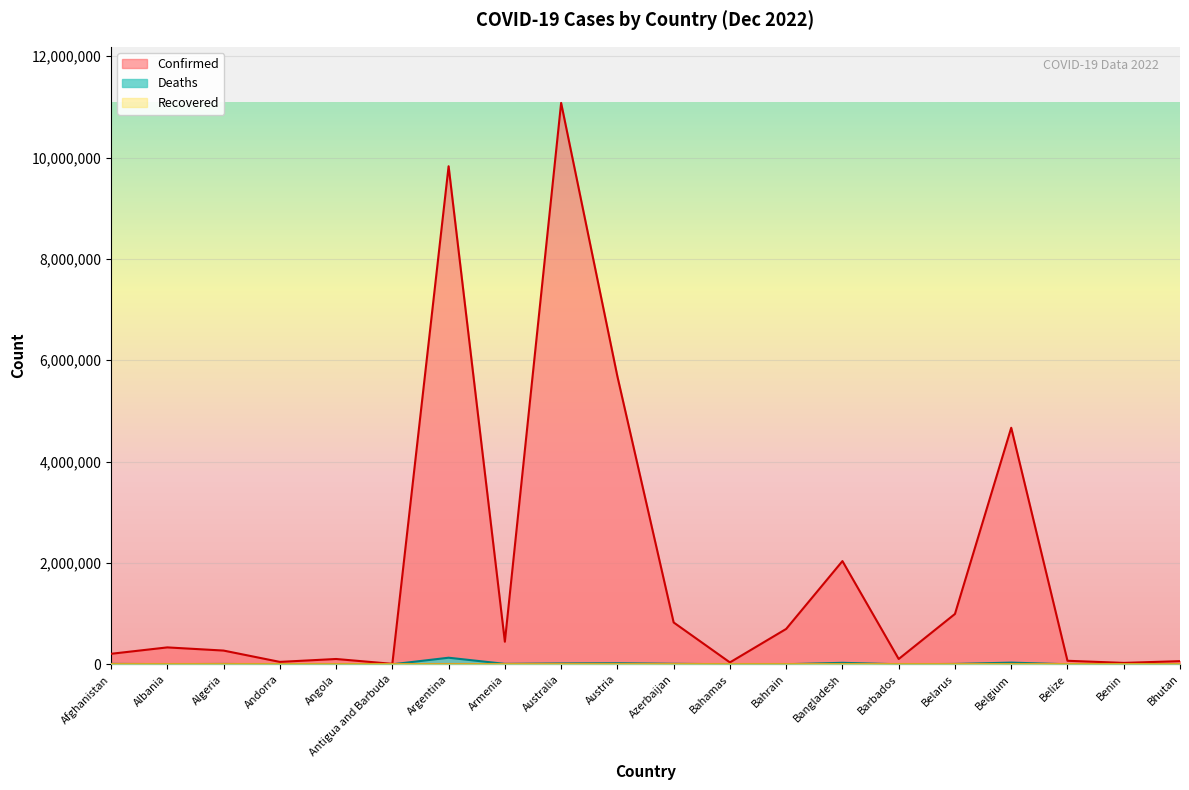

What is the sum of the Confirmed values at Australia and Azerbaijan?

11904776